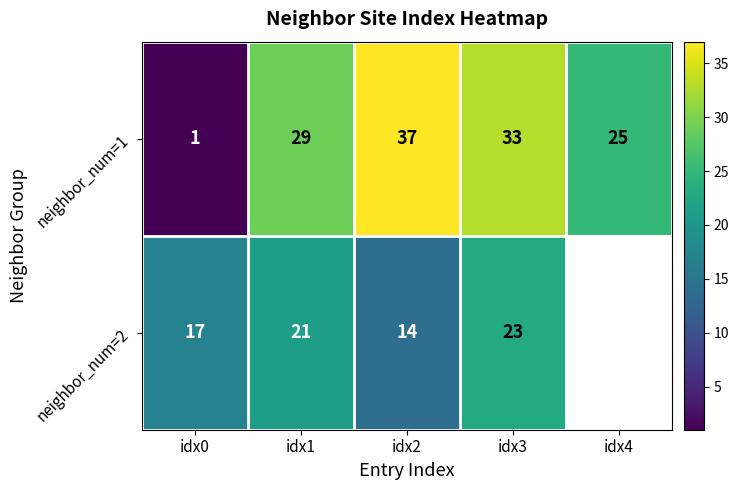

What is the sum of all neighbor_num=1 values?

125